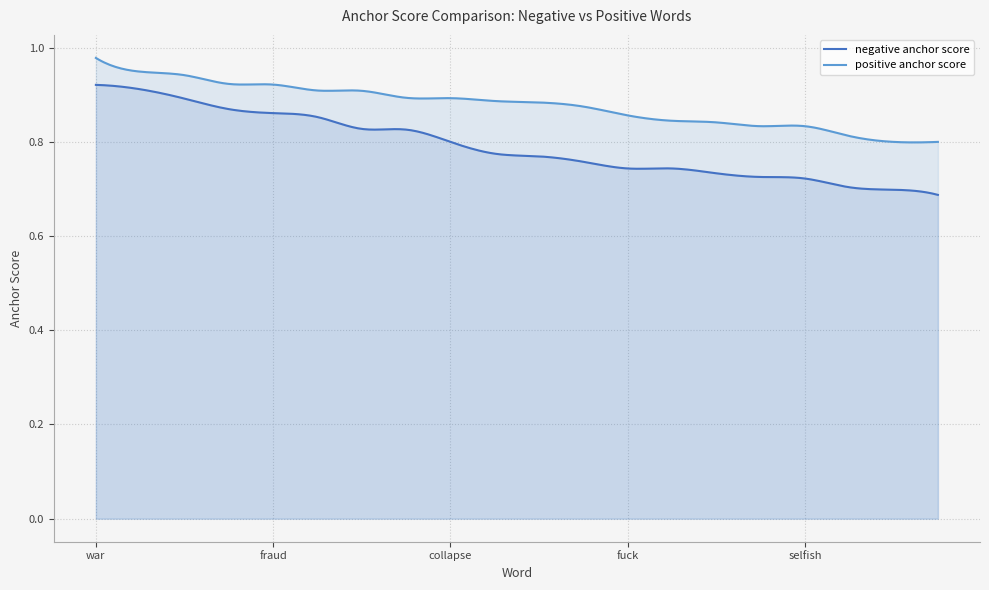

At which category is the sum across all series the highest?

war